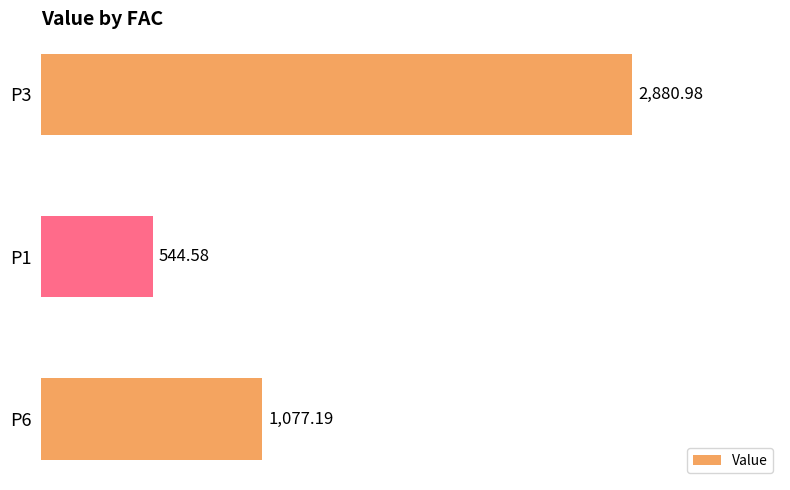

What is the difference between the maximum and minimum values?

2336.4